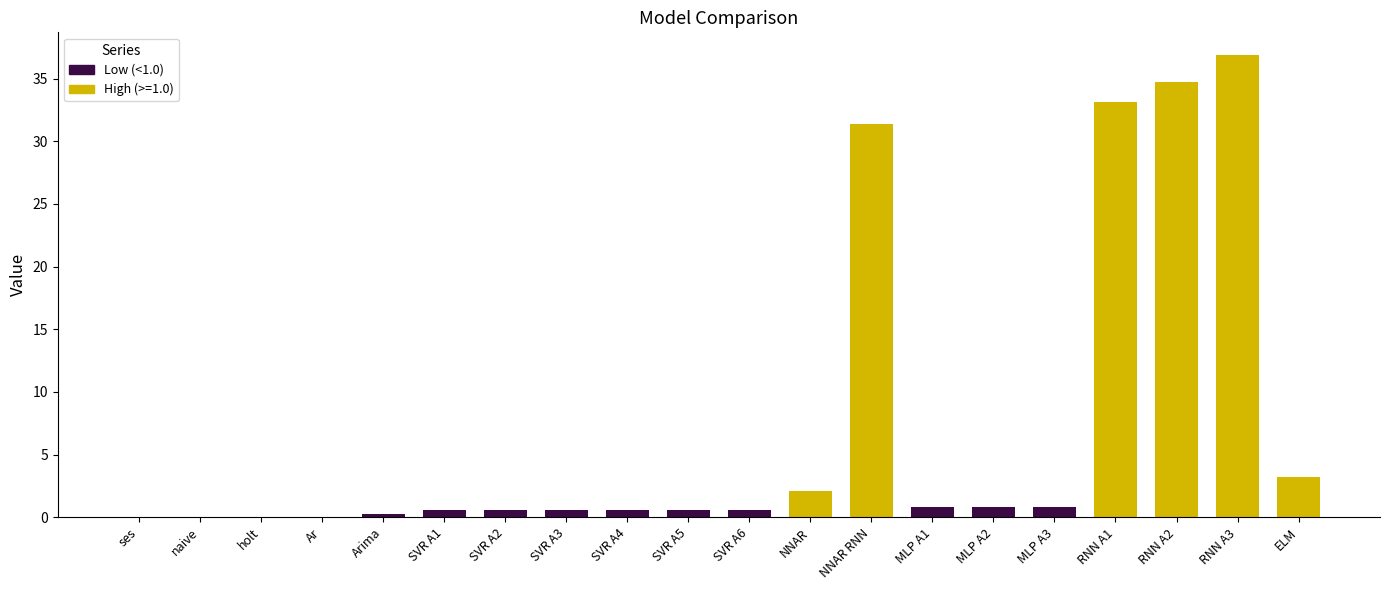

What is the maximum value shown in the chart?

36.9